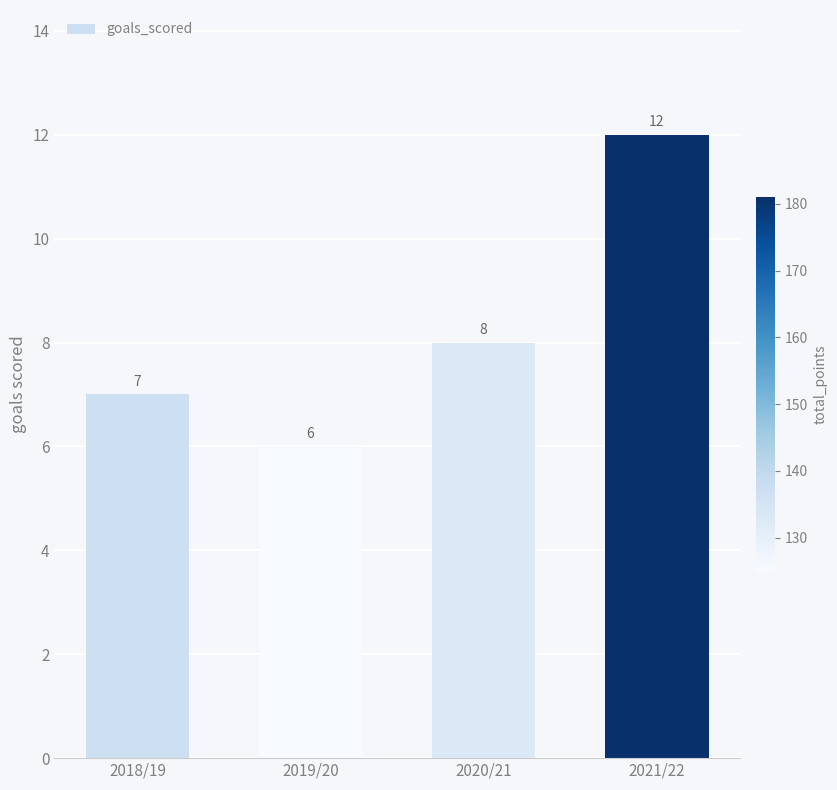

What is the value of the 3rd bar from the left?

8